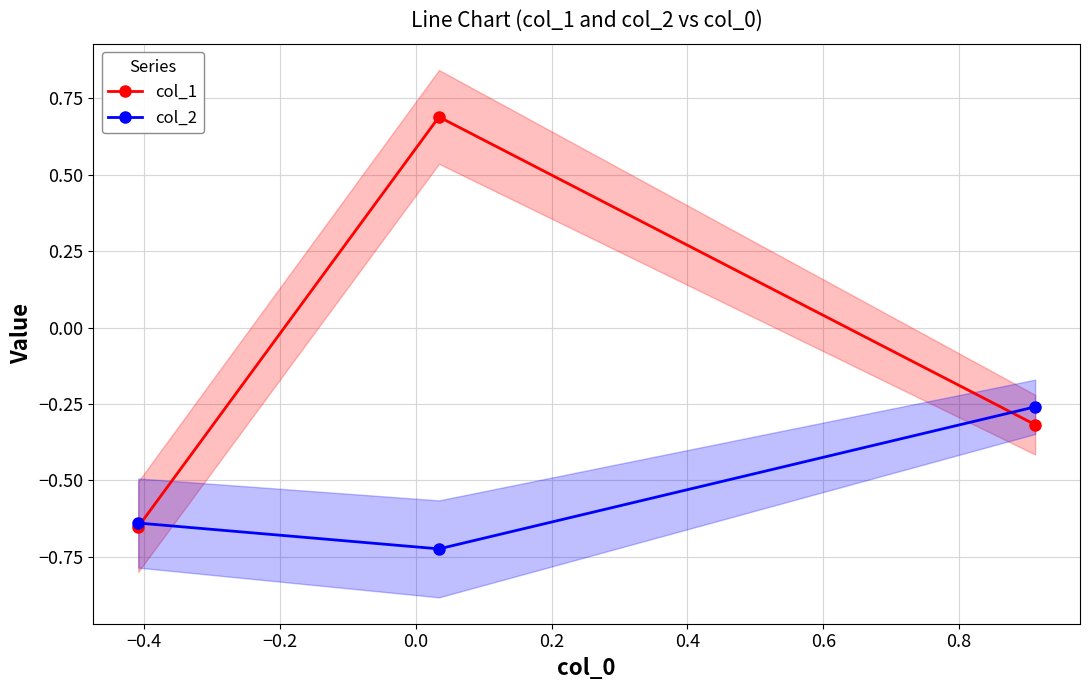

What is the value of the col_1 point at the 2nd from the left?

0.7